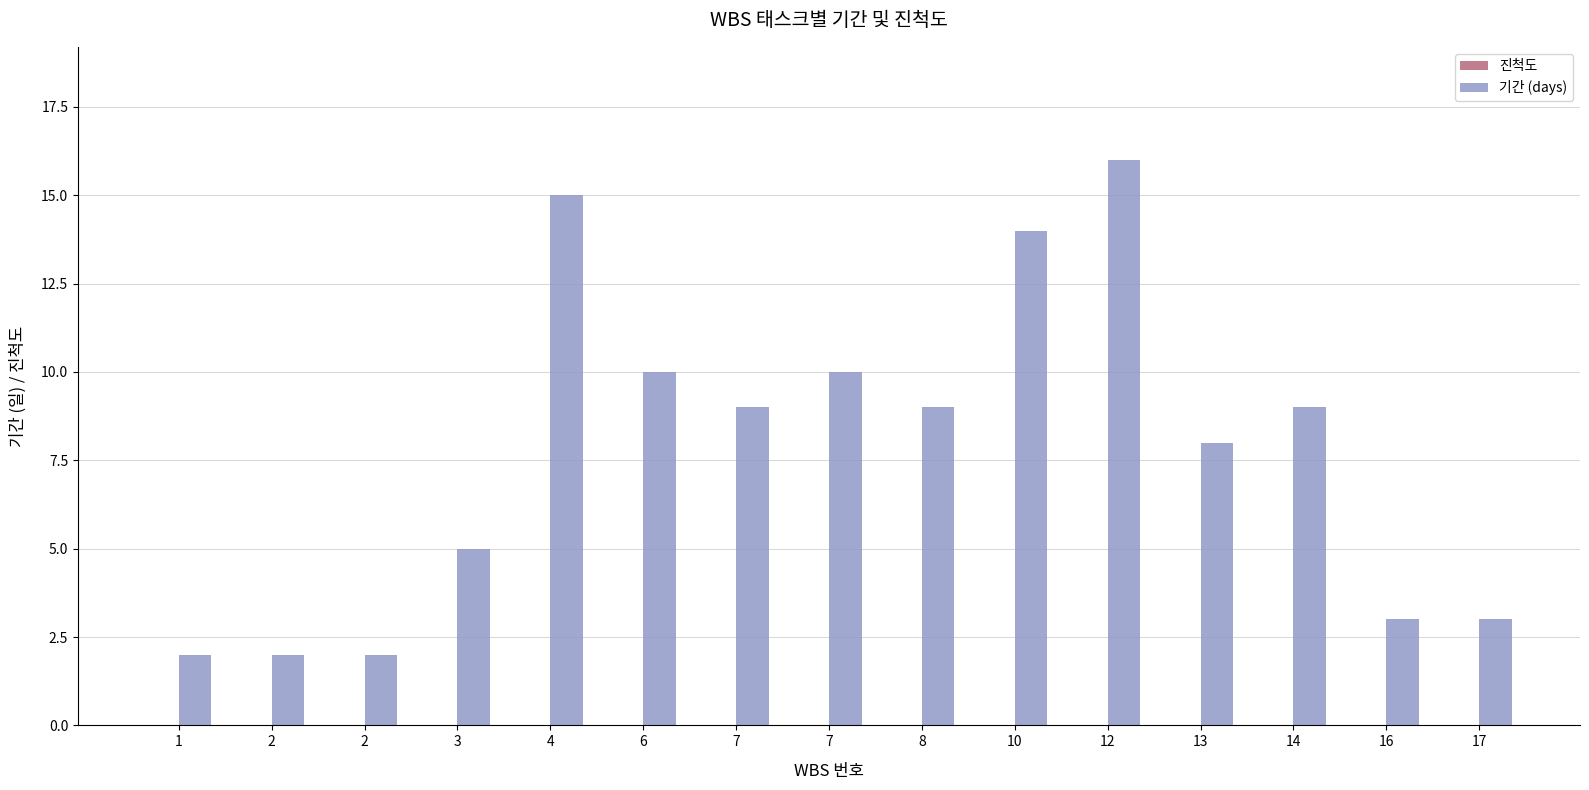

Does the chart contain any negative values?

No